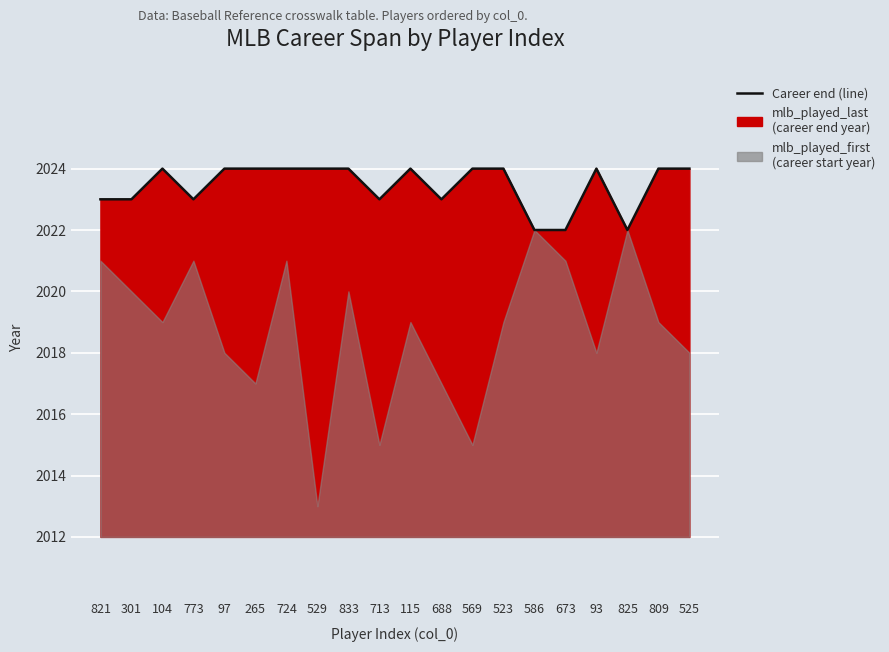

What is the smallest value displayed?

2022